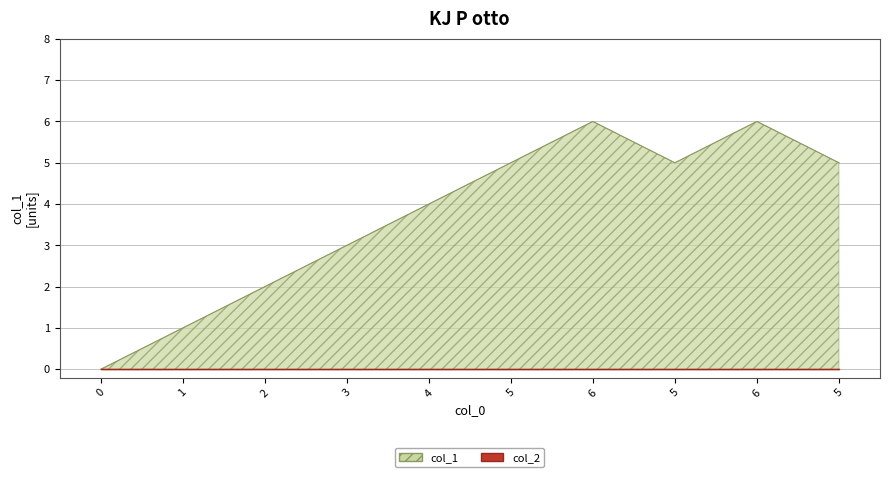

Reading left to right, transcribe all the data shown in this chart.

0	1	2	3	4	5	6	5	6	5